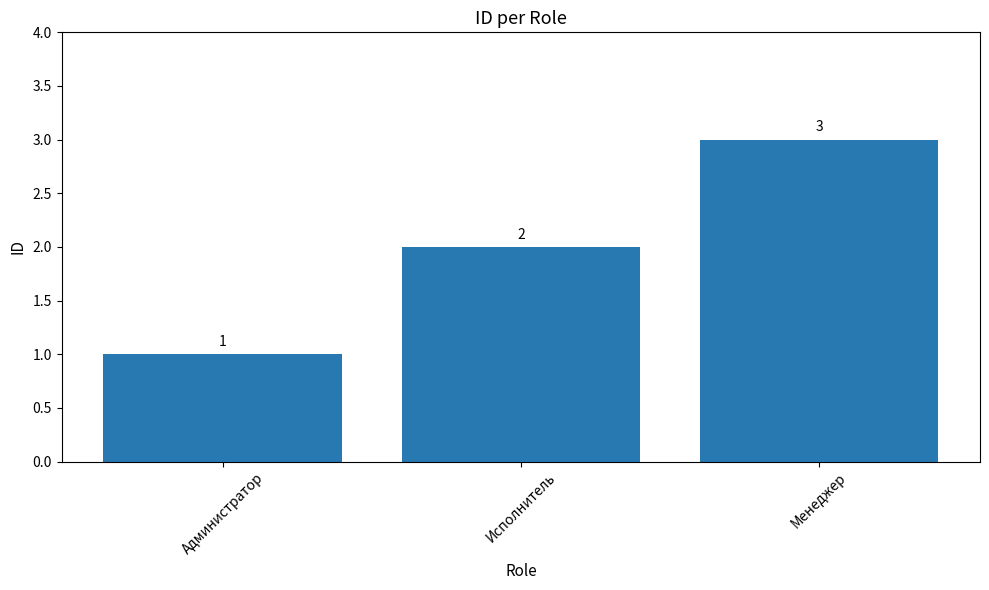

True or false: the data shows 4 at Менеджер.

False